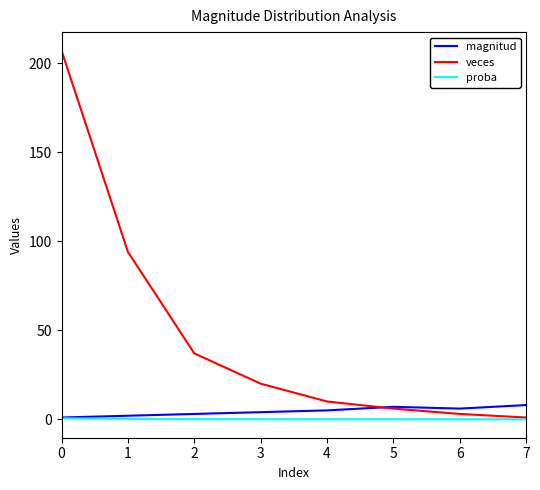

Which series has the largest range (max minus min)?

veces